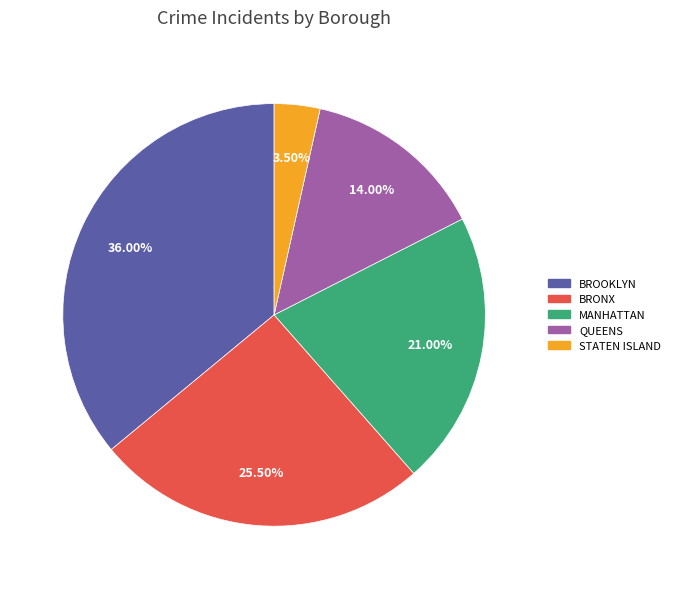

The BRONX slice represents 13% of the pie. True or false?

False